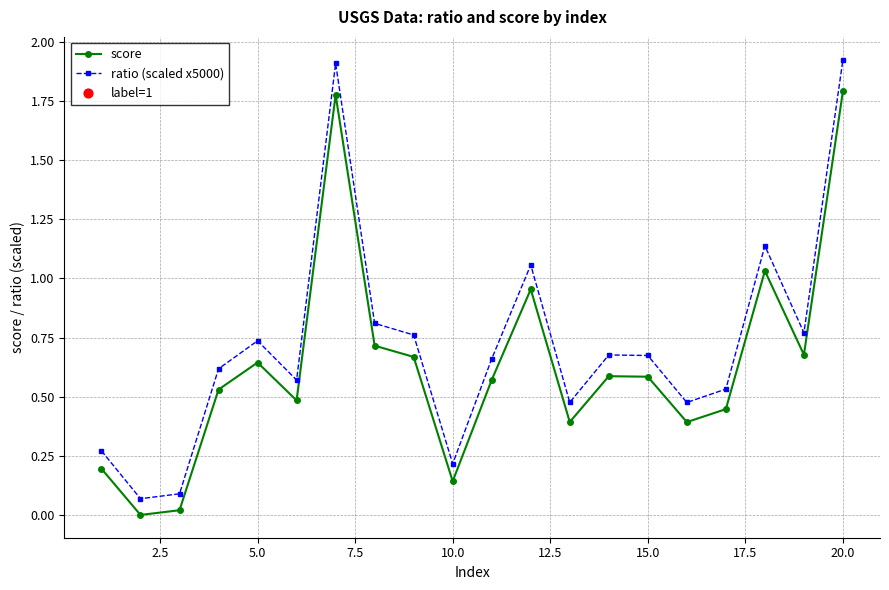

Which series has the largest total across all categories?

ratio (scaled x5000)